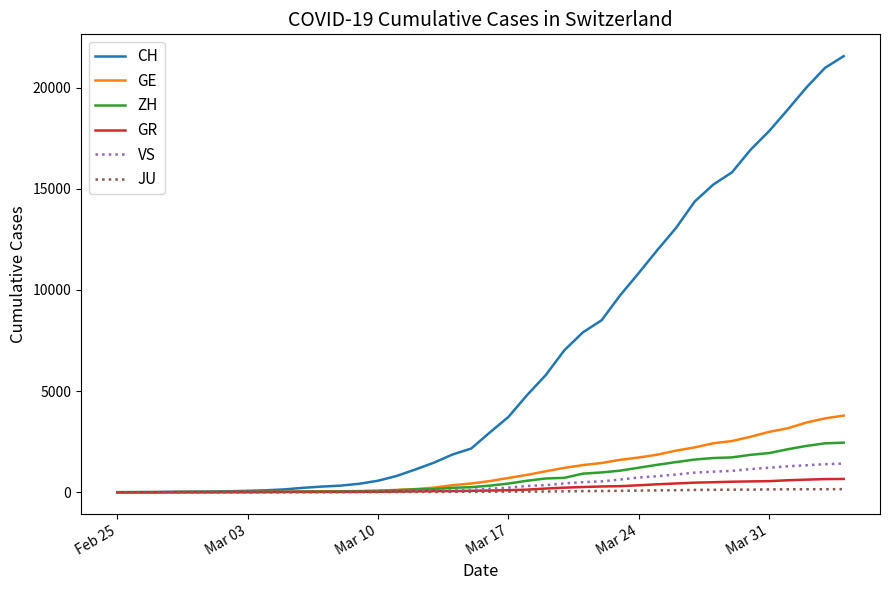

Which series has the widest spread of values?

CH